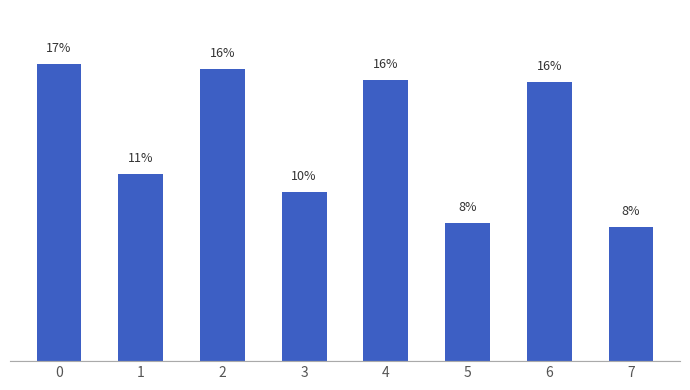

Are the bars horizontal?

No